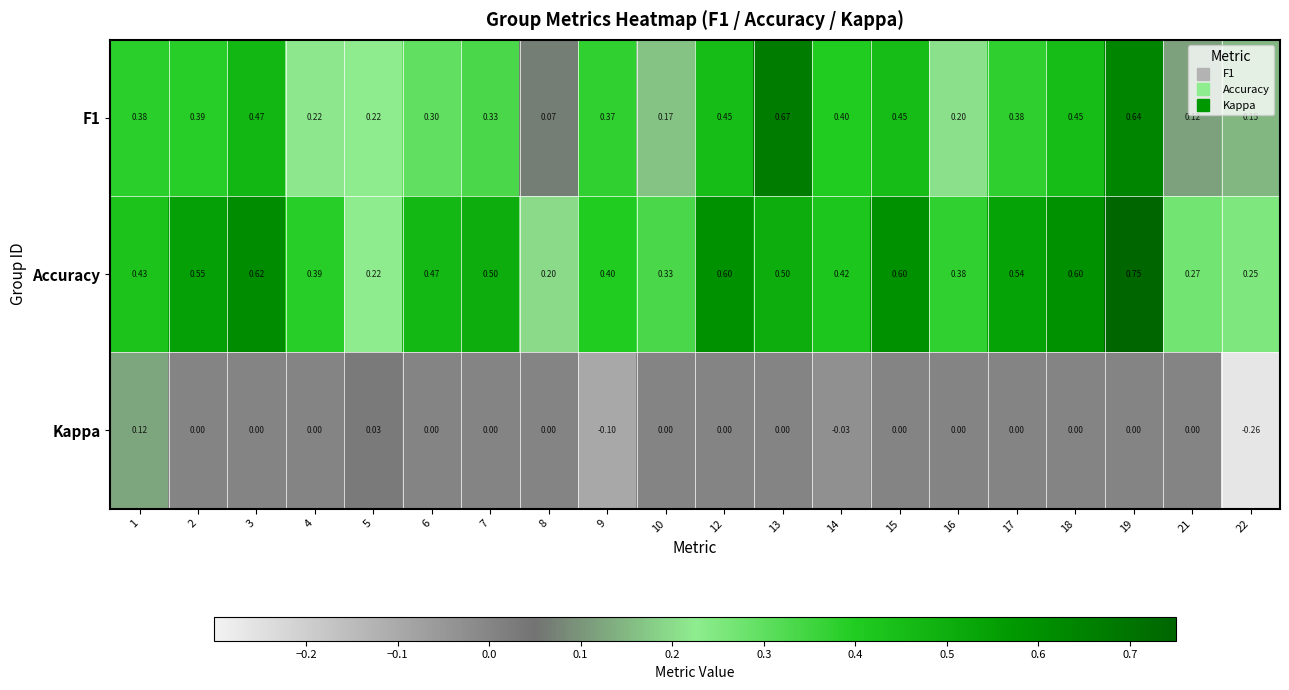

Is the value of Accuracy at 13 greater than the value of Kappa at 21?

Yes